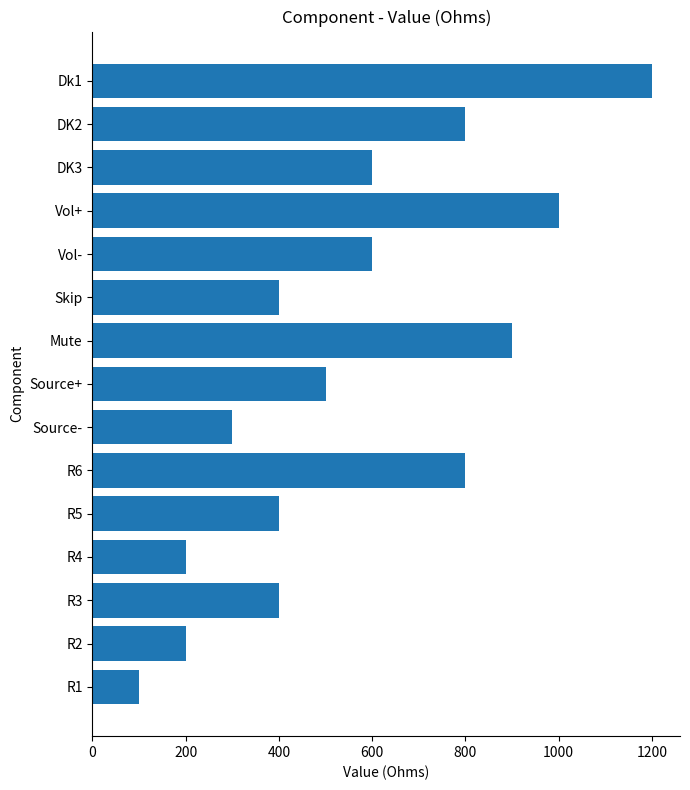

Which label corresponds to the largest value in the chart?

Dk1